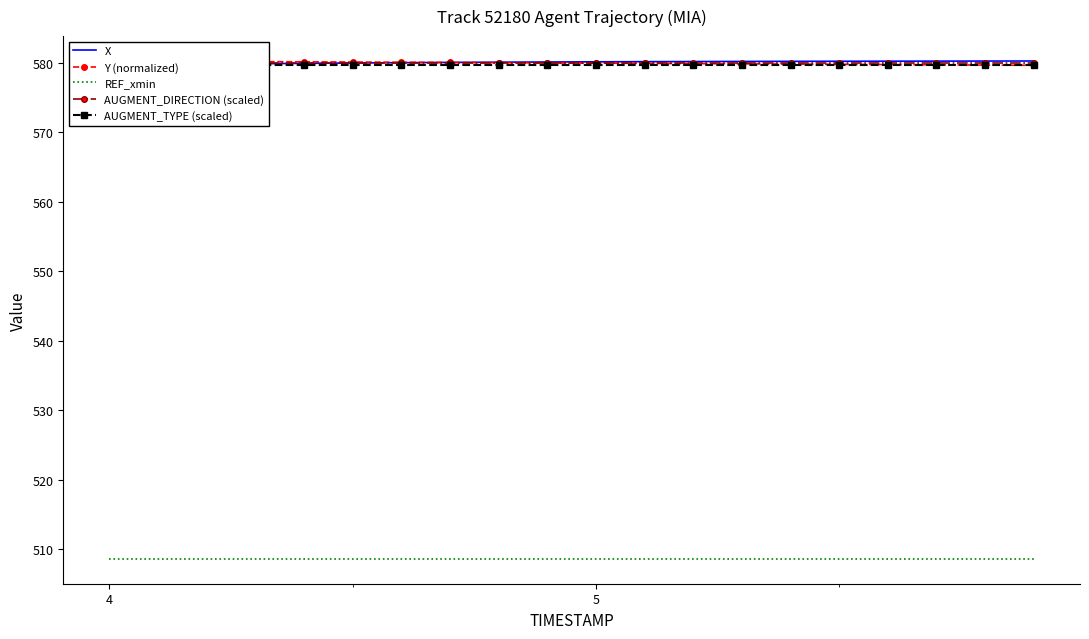

Reading right to left, transcribe all the data shown in this chart.

X: 580.2	580.2	580.2	580.2	580.2	580.2	580.2	580.1	580.1	580.1	580.1	580.1	580.0	580.0	579.9	579.9	579.8	579.8	579.7	579.6
Y (normalized): 579.6	579.6	579.7	579.7	579.7	579.8	579.8	579.8	579.9	579.9	579.9	580.0	580.0	580.0	580.1	580.1	580.1	580.2	580.2	580.2
REF_xmin: 508.6	508.6	508.6	508.6	508.6	508.6	508.6	508.6	508.6	508.6	508.6	508.6	508.6	508.6	508.6	508.6	508.6	508.6	508.6	508.6
AUGMENT_DIRECTION (scaled): 579.9	579.9	579.9	579.9	579.9	579.9	579.9	579.9	579.9	579.9	579.9	579.9	579.9	579.9	579.9	579.9	579.9	579.9	579.9	579.9
AUGMENT_TYPE (scaled): 579.6	579.6	579.6	579.6	579.6	579.6	579.6	579.6	579.6	579.6	579.6	579.6	579.6	579.6	579.6	579.6	579.6	579.6	579.6	579.6